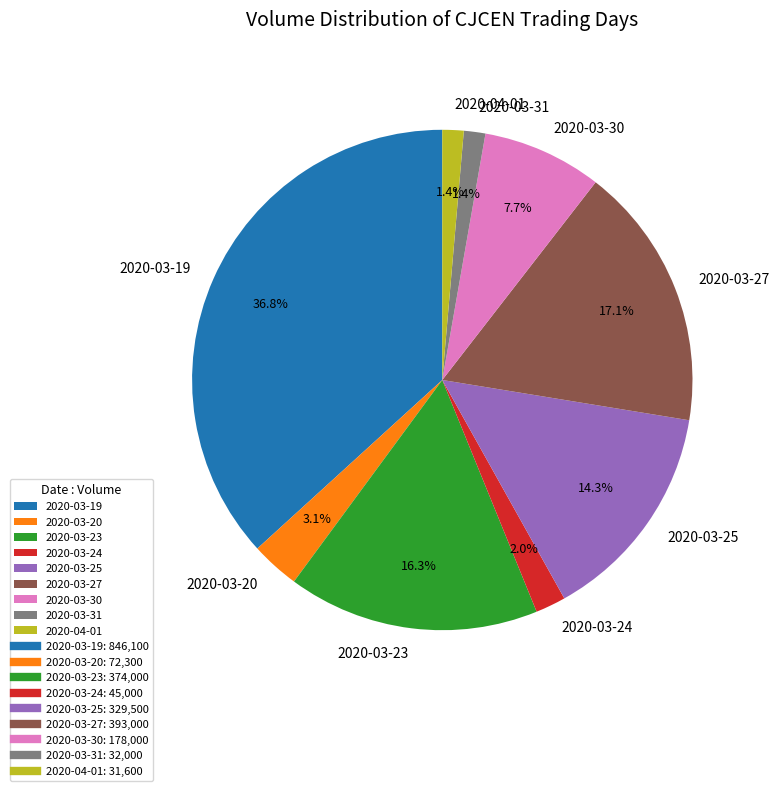

Combined, what portion of the pie is 2020-04-01 and 2020-03-31?

2.8%